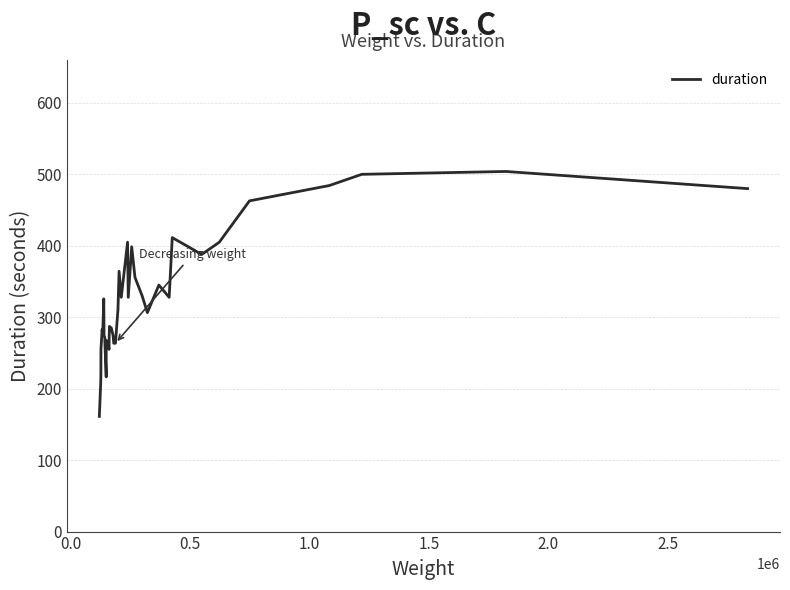

What is the greatest value displayed?

504.0